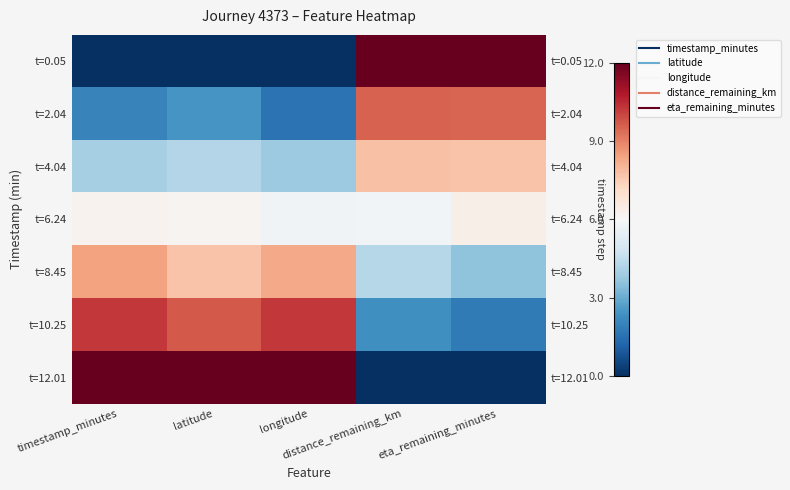

Rank the series at longitude from highest to lowest value.

t=12.01, t=10.25, t=8.45, t=6.24, t=4.04, t=2.04, t=0.05